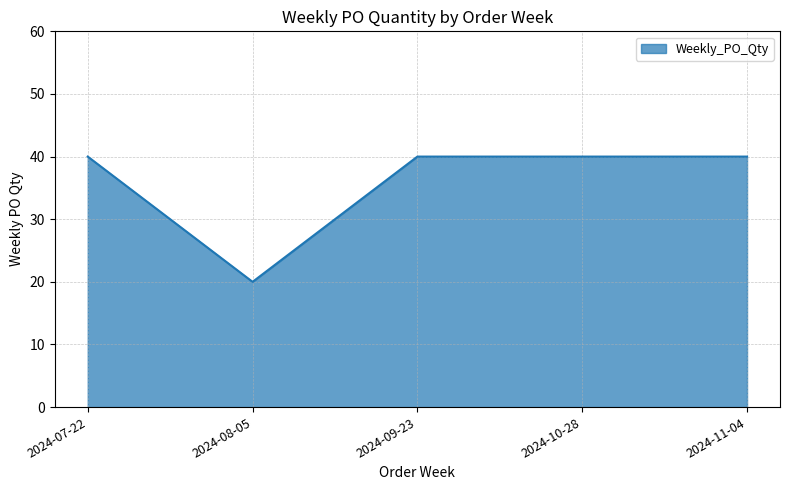

How many lines are shown in the chart?

1